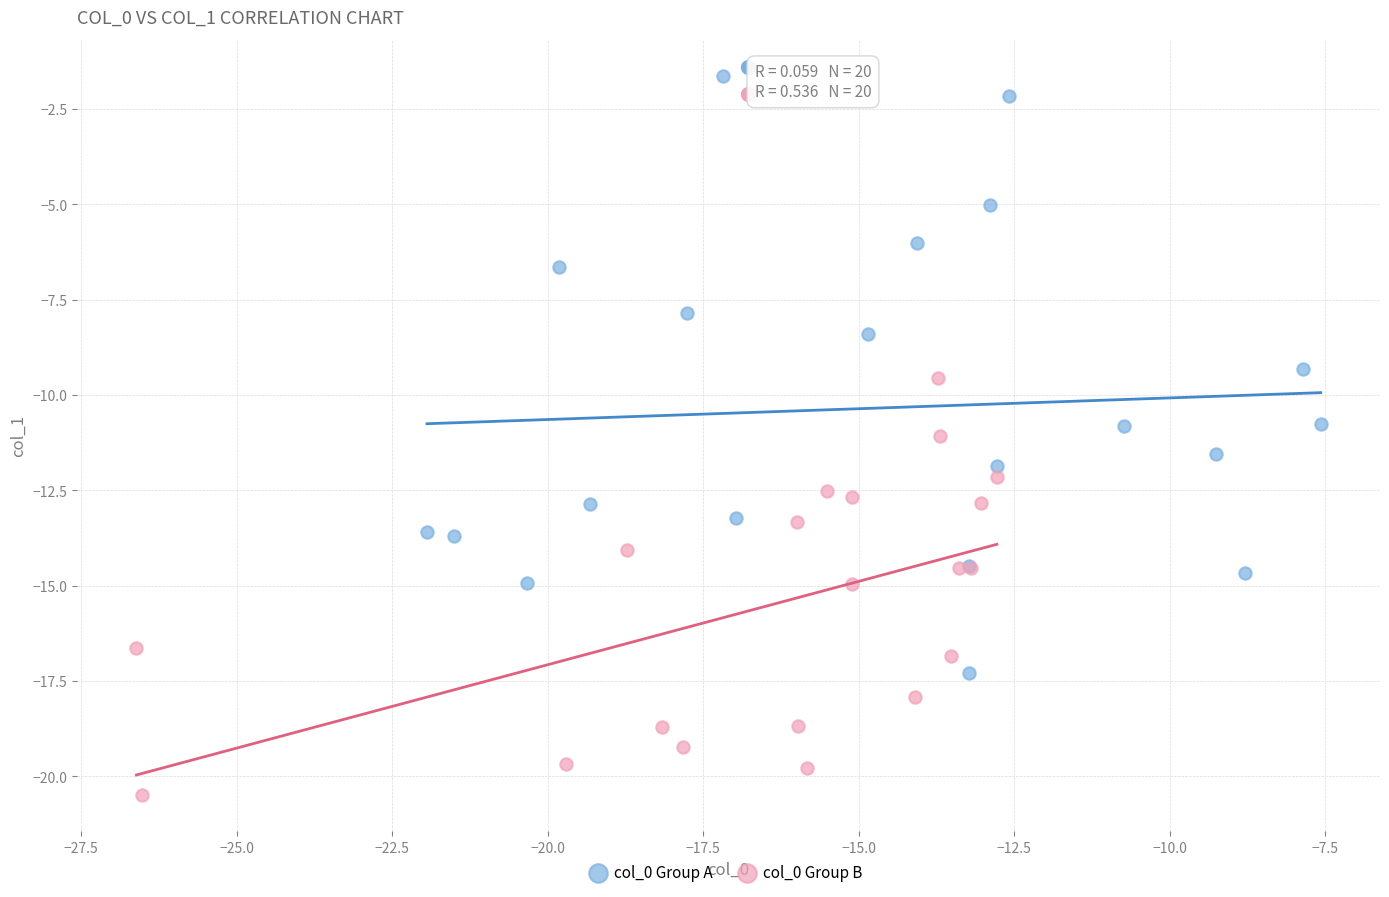

What are all the series names shown in the legend?

col_0 Group A, col_0 Group B